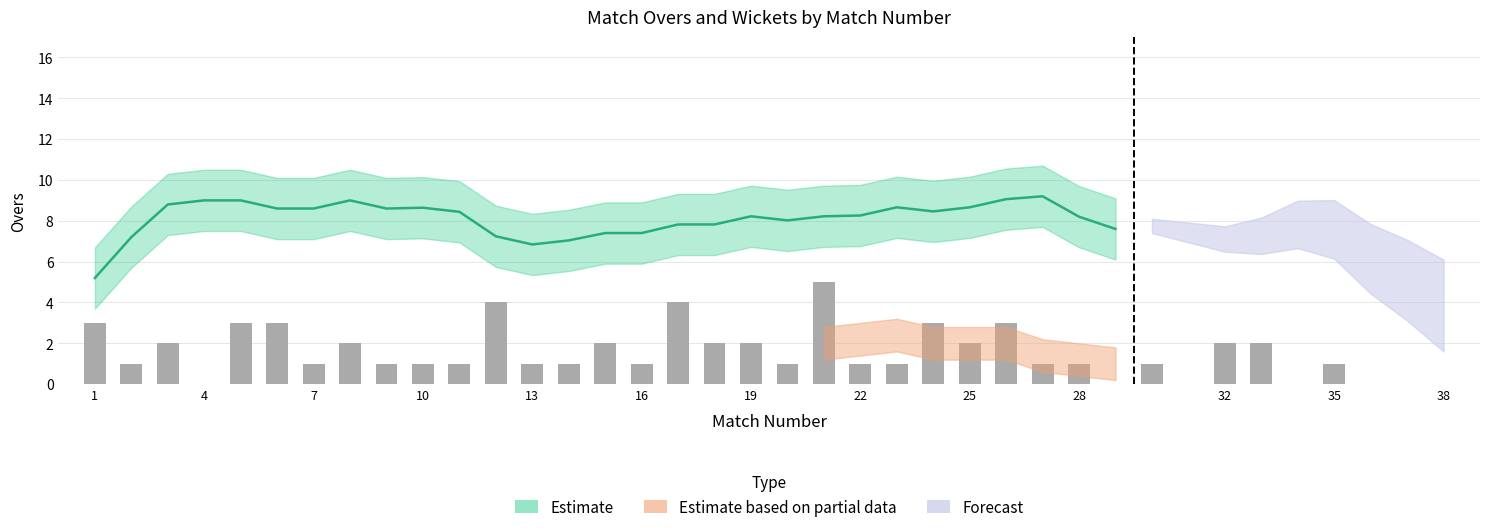

What is the difference between the second highest and second lowest values?

2.2